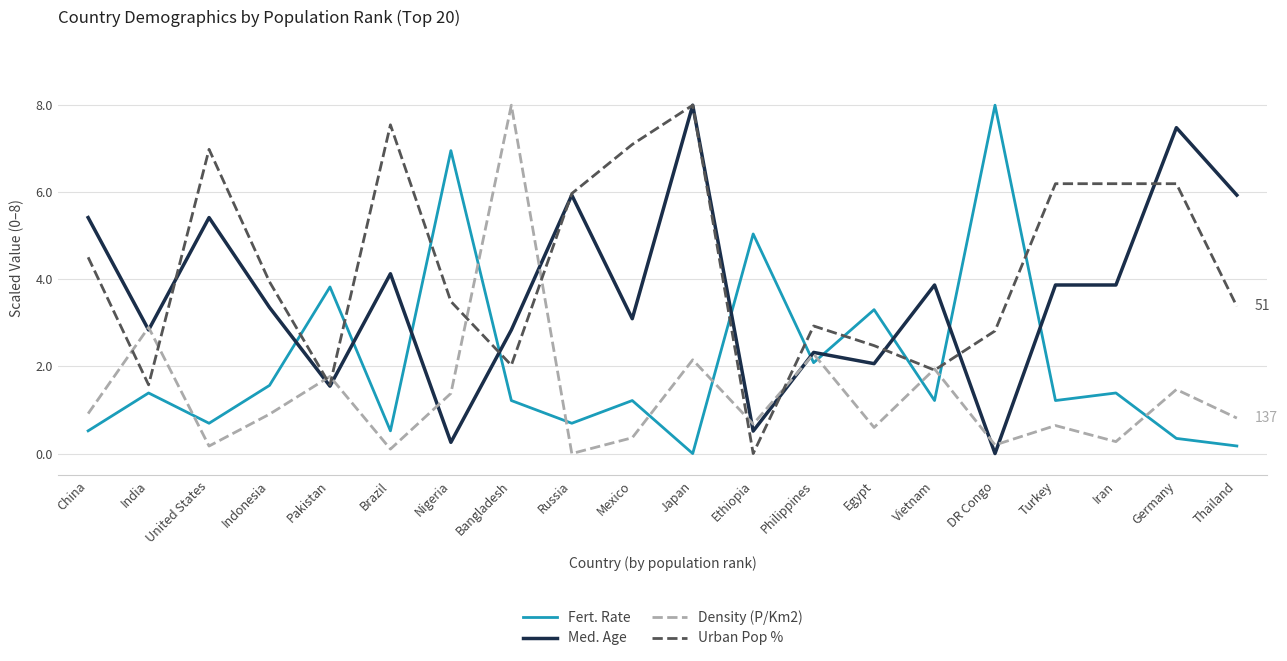

At which category is the sum across all series the highest?

Japan